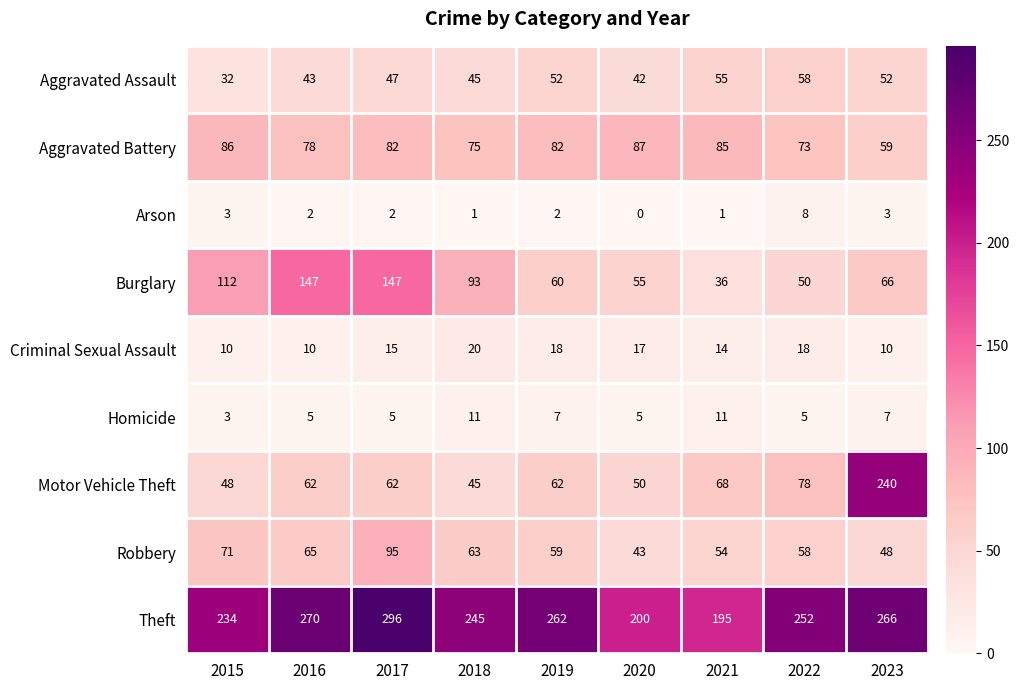

How many data points does each series have?

9